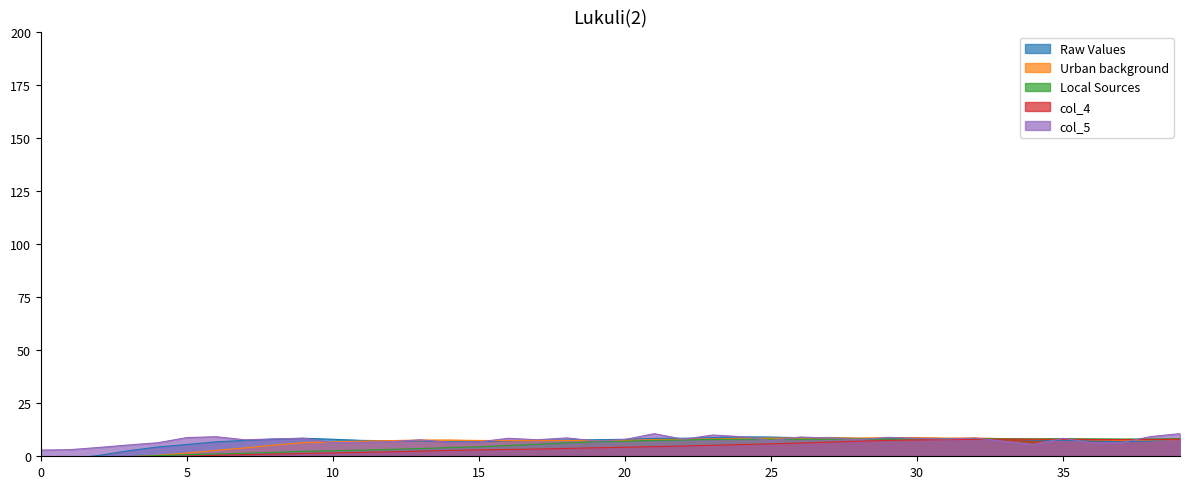

What is the highest value of the Local Sources series?

8.3